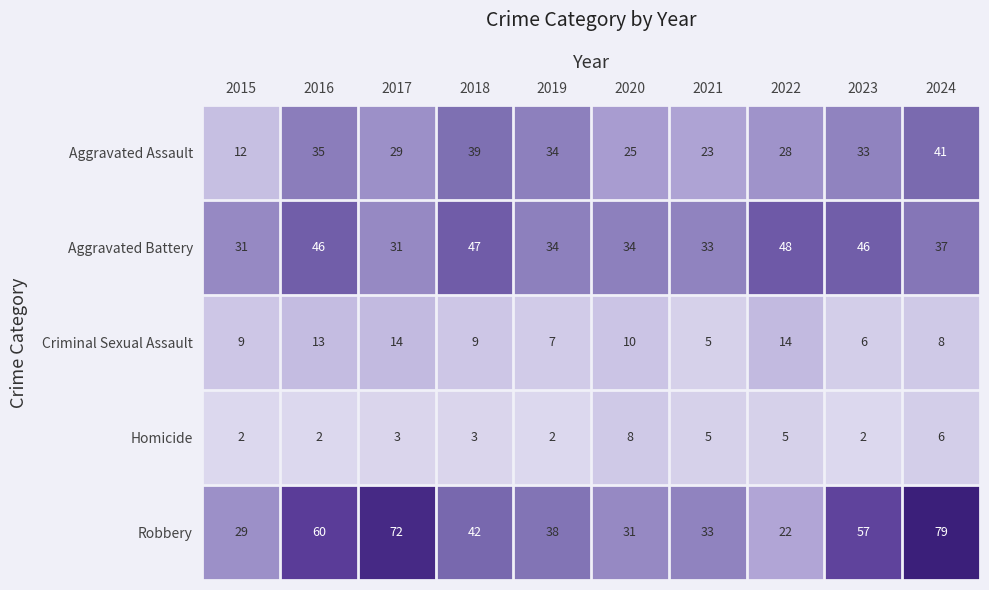

What is the average value of the Robbery series?

46